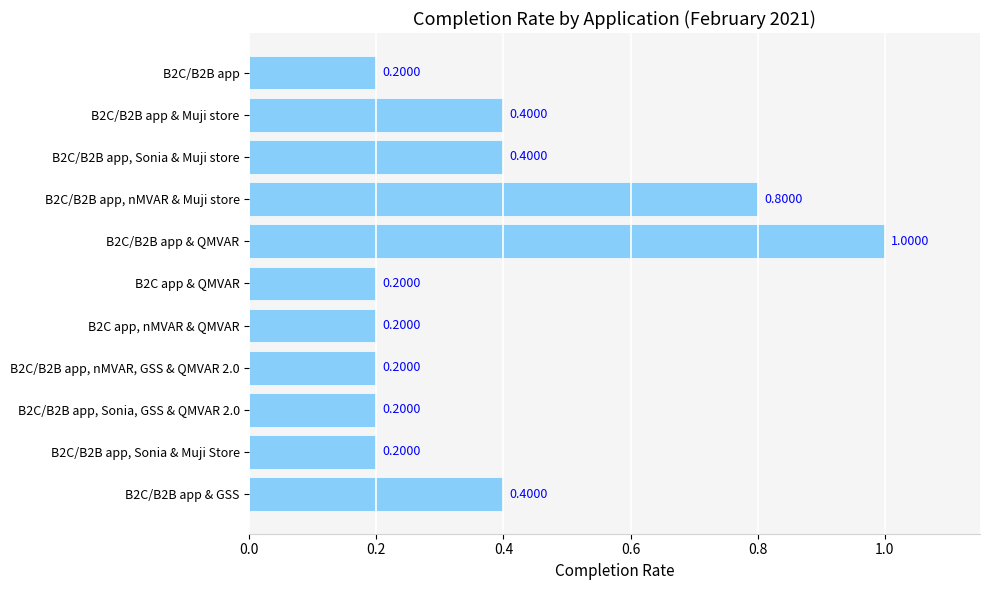

Between B2C/B2B app & QMVAR and B2C/B2B app, Sonia & Muji Store, which is larger?

B2C/B2B app & QMVAR